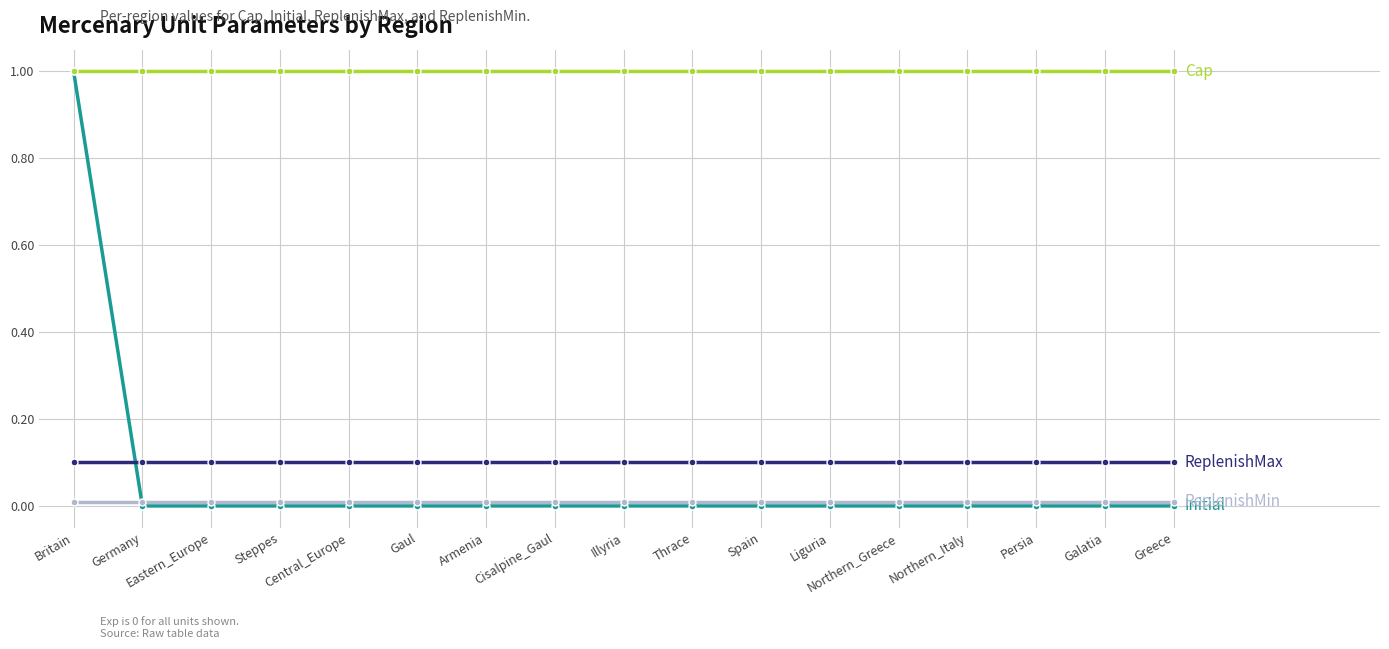

What is the label of the 12th point from the right?

Gaul